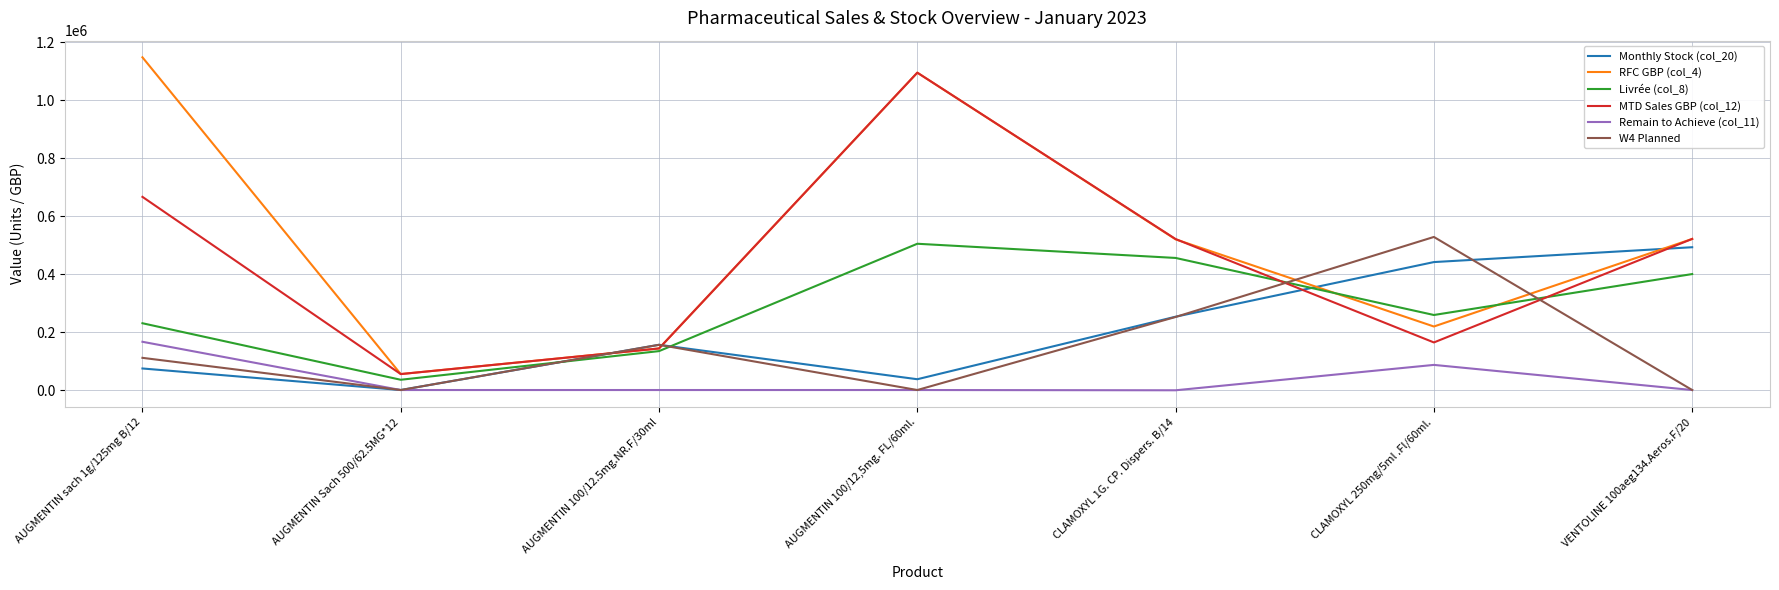

Where is the first local minimum for Monthly Stock (col_20)?

AUGMENTIN Sach 500/62.5MG*12